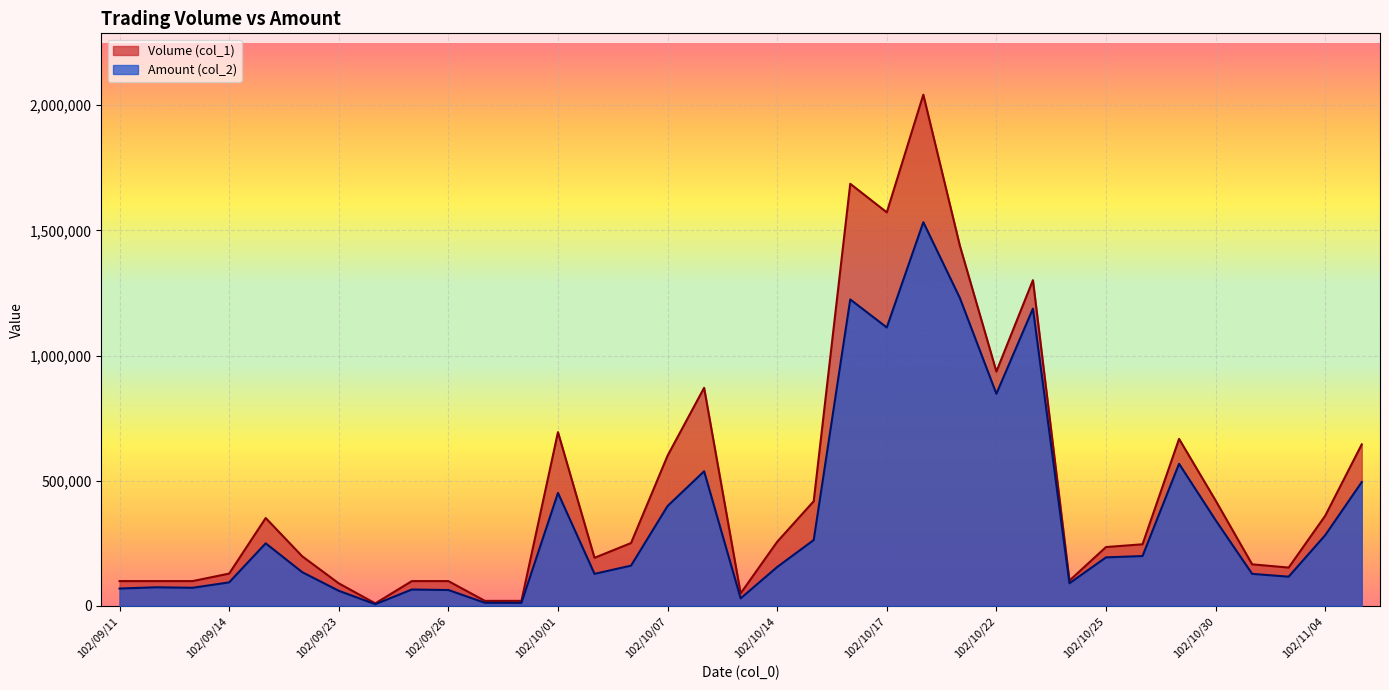

The value of Volume (col_1) at 102/11/05 is 645000. True or false?

True